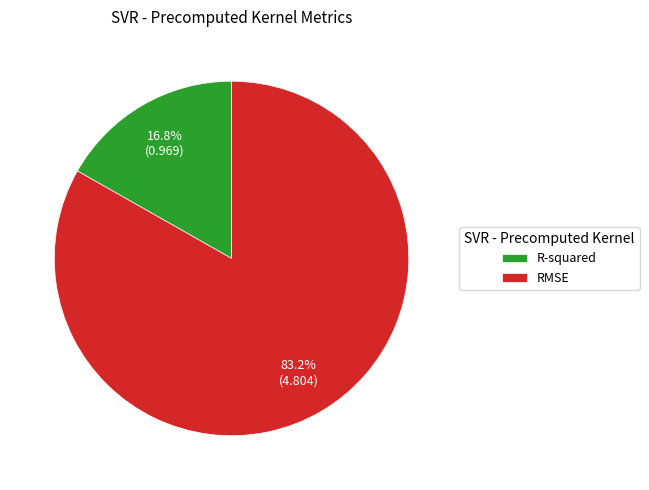

Which has a higher value, R-squared or RMSE?

RMSE